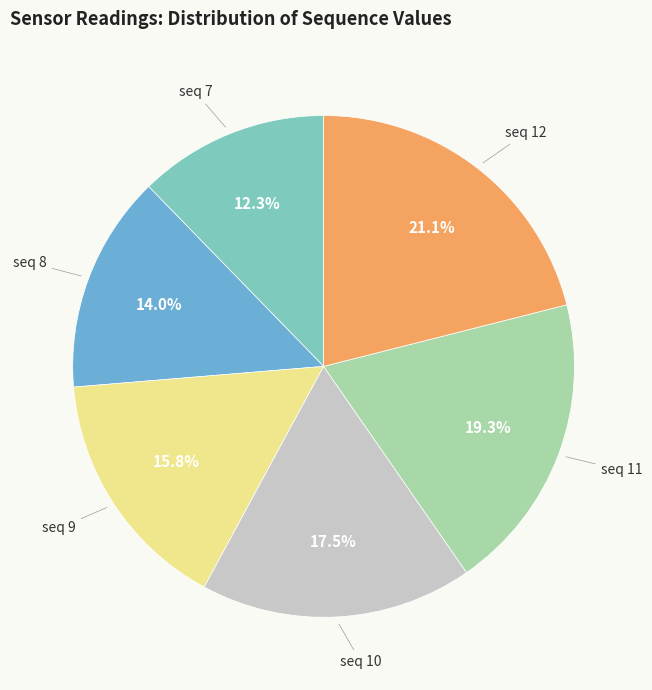

Count the number of slices in the pie.

6